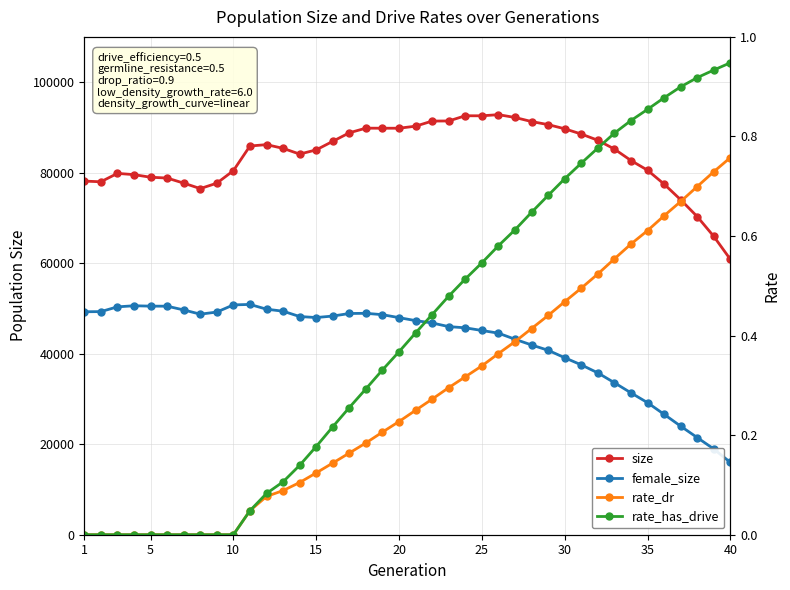

Which series has the largest total across all categories?

size